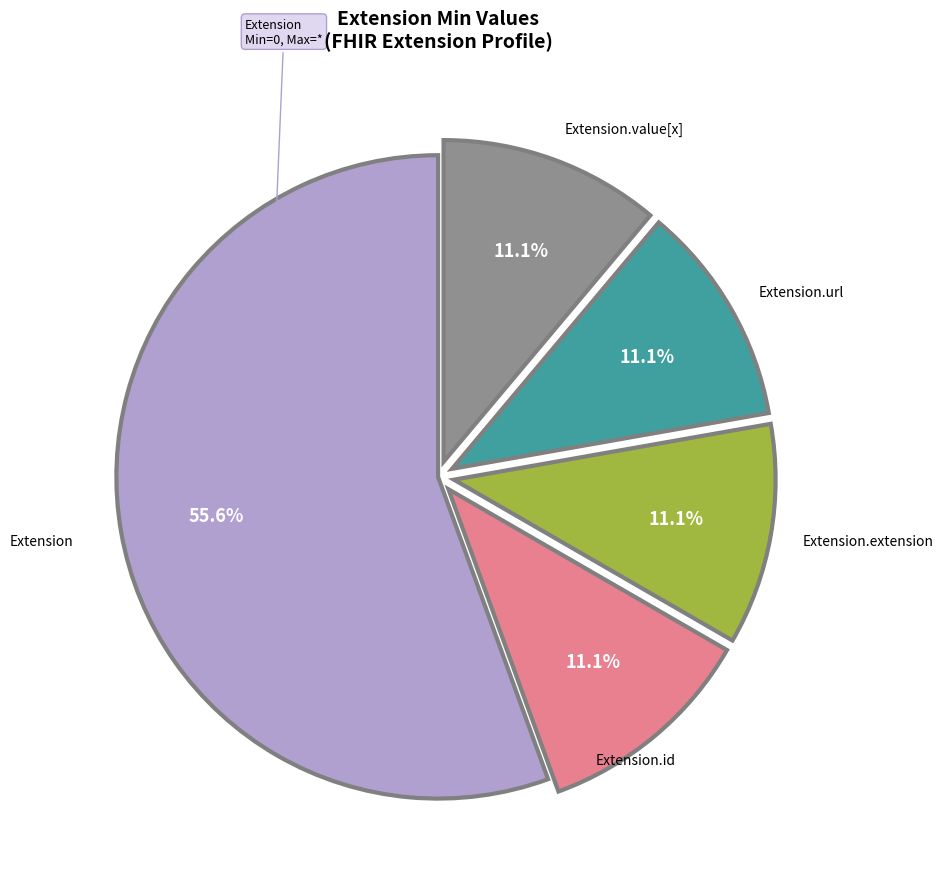

Is there a majority slice in this chart?

Yes